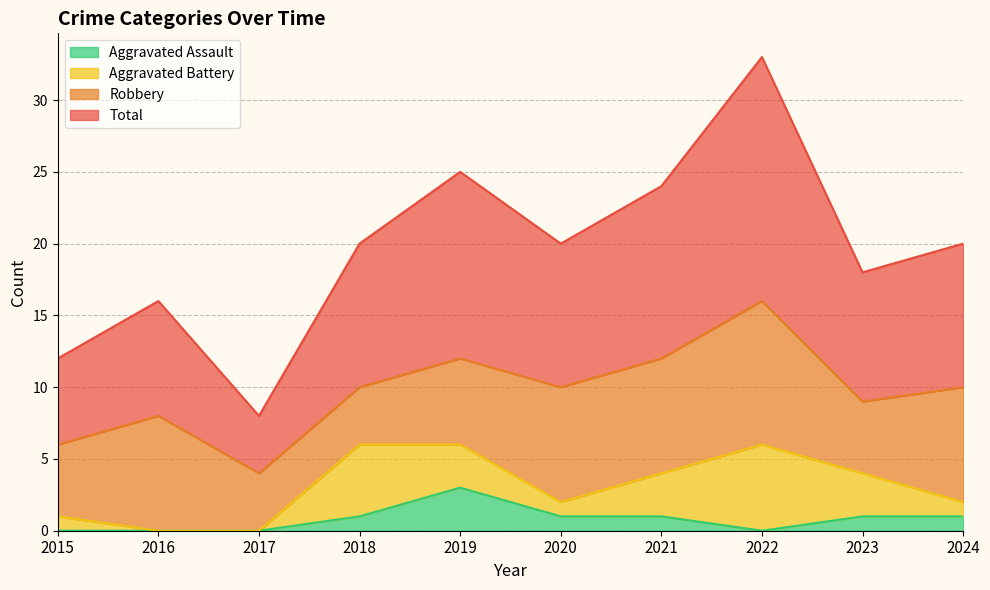

Which series has the widest spread of values?

Total